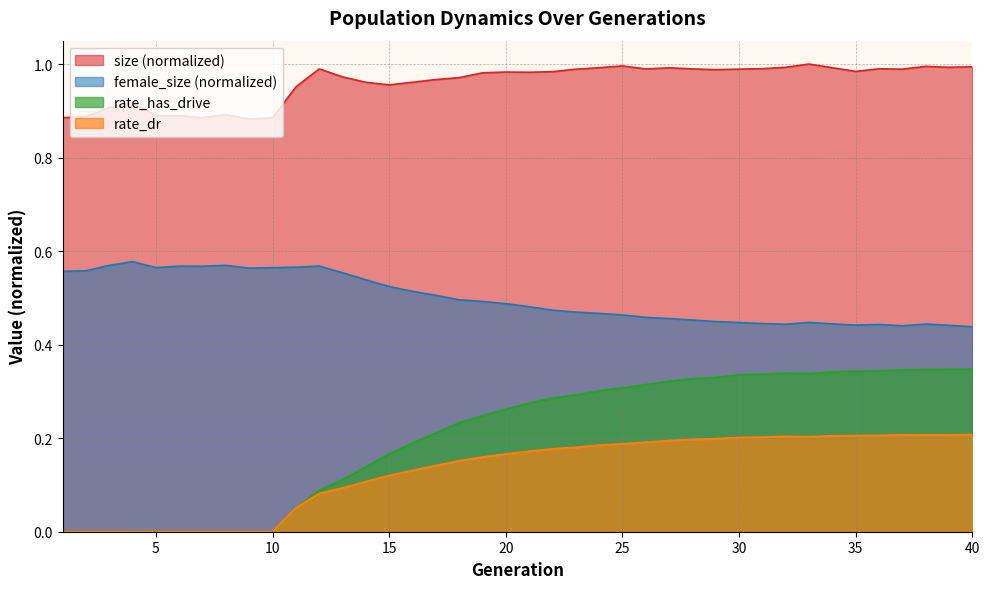

Reading left to right, transcribe all the data shown in this chart.

size: 1=0.9	2=0.9	3=0.9	4=0.9	5=0.9	6=0.9	7=0.9	8=0.9	9=0.9	10=0.9	11=1.0	12=1.0	13=1.0	14=1.0	15=1.0	16=1.0	17=1.0	18=1.0	19=1.0	20=1.0	21=1.0	22=1.0	23=1.0	24=1.0	25=1.0	26=1.0	27=1.0	28=1.0	29=1.0	30=1.0	31=1.0	32=1.0	33=1.0	34=1.0	35=1.0	36=1.0	37=1.0	38=1.0	39=1.0	40=1.0
female_size: 1=0.6	2=0.6	3=0.6	4=0.6	5=0.6	6=0.6	7=0.6	8=0.6	9=0.6	10=0.6	11=0.6	12=0.6	13=0.6	14=0.5	15=0.5	16=0.5	17=0.5	18=0.5	19=0.5	20=0.5	21=0.5	22=0.5	23=0.5	24=0.5	25=0.5	26=0.5	27=0.5	28=0.5	29=0.4	30=0.4	31=0.4	32=0.4	33=0.4	34=0.4	35=0.4	36=0.4	37=0.4	38=0.4	39=0.4	40=0.4
rate_has_drive: 1=0.0	2=0.0	3=0.0	4=0.0	5=0.0	6=0.0	7=0.0	8=0.0	9=0.0	10=0.0	11=0.1	12=0.1	13=0.1	14=0.1	15=0.2	16=0.2	17=0.2	18=0.2	19=0.2	20=0.3	21=0.3	22=0.3	23=0.3	24=0.3	25=0.3	26=0.3	27=0.3	28=0.3	29=0.3	30=0.3	31=0.3	32=0.3	33=0.3	34=0.3	35=0.3	36=0.3	37=0.3	38=0.3	39=0.3	40=0.3
rate_dr: 1=0.0	2=0.0	3=0.0	4=0.0	5=0.0	6=0.0	7=0.0	8=0.0	9=0.0	10=0.0	11=0.1	12=0.1	13=0.1	14=0.1	15=0.1	16=0.1	17=0.1	18=0.2	19=0.2	20=0.2	21=0.2	22=0.2	23=0.2	24=0.2	25=0.2	26=0.2	27=0.2	28=0.2	29=0.2	30=0.2	31=0.2	32=0.2	33=0.2	34=0.2	35=0.2	36=0.2	37=0.2	38=0.2	39=0.2	40=0.2